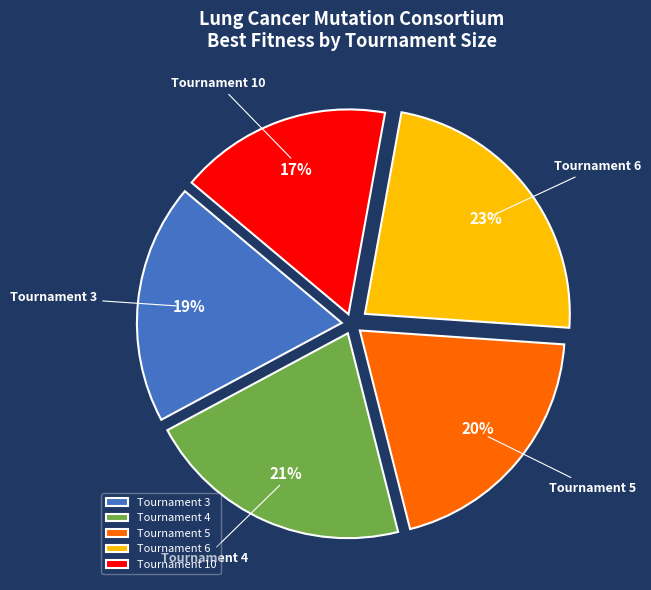

Do Tournament 6 and Tournament 3 together represent more than half of the pie?

No